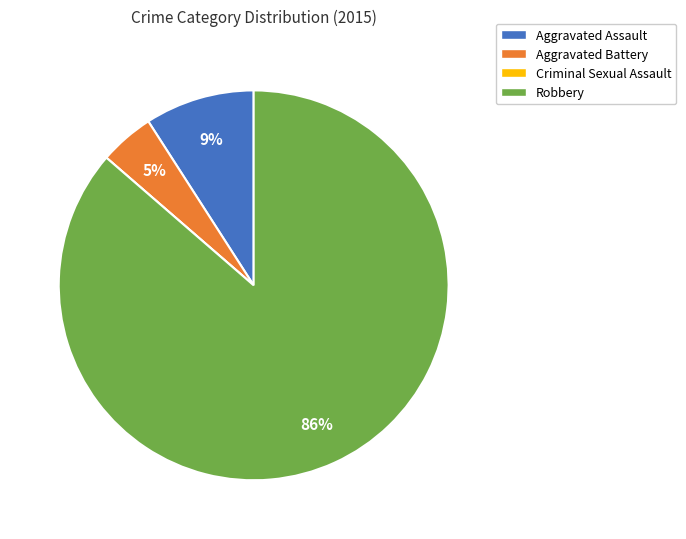

Which slice represents more than half of the pie?

Robbery